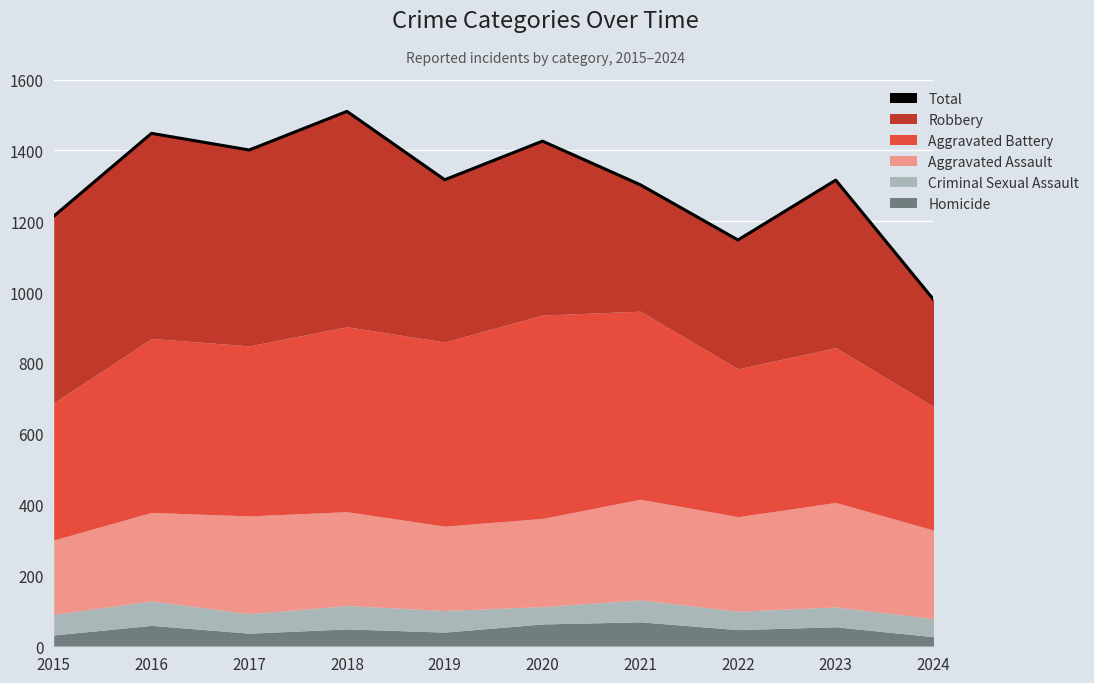

Approximately how many times larger is the value at 2016 compared to 2015?

1.2